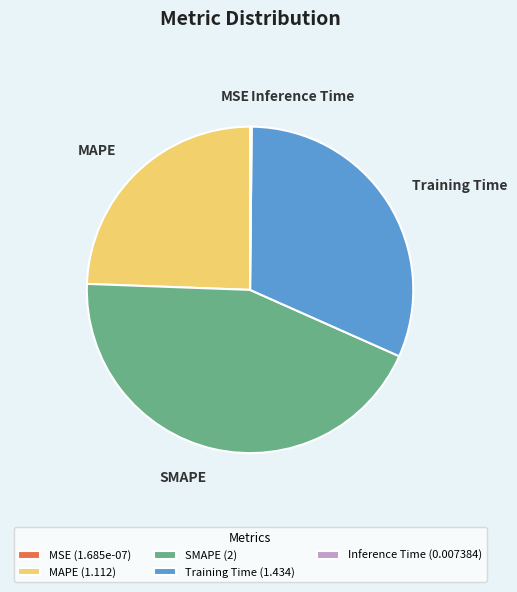

Is it true that MAPE (1.112) is 24% of the pie?

True